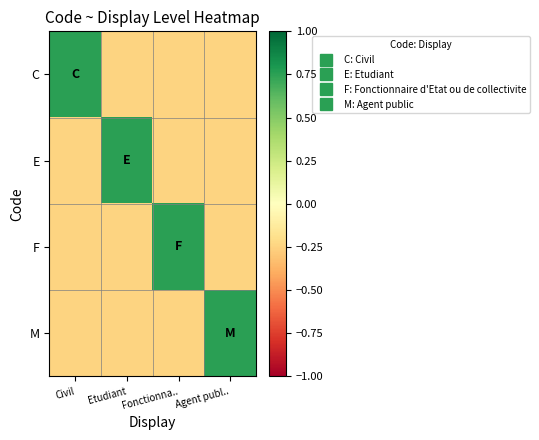

How many series are shown in this chart?

4